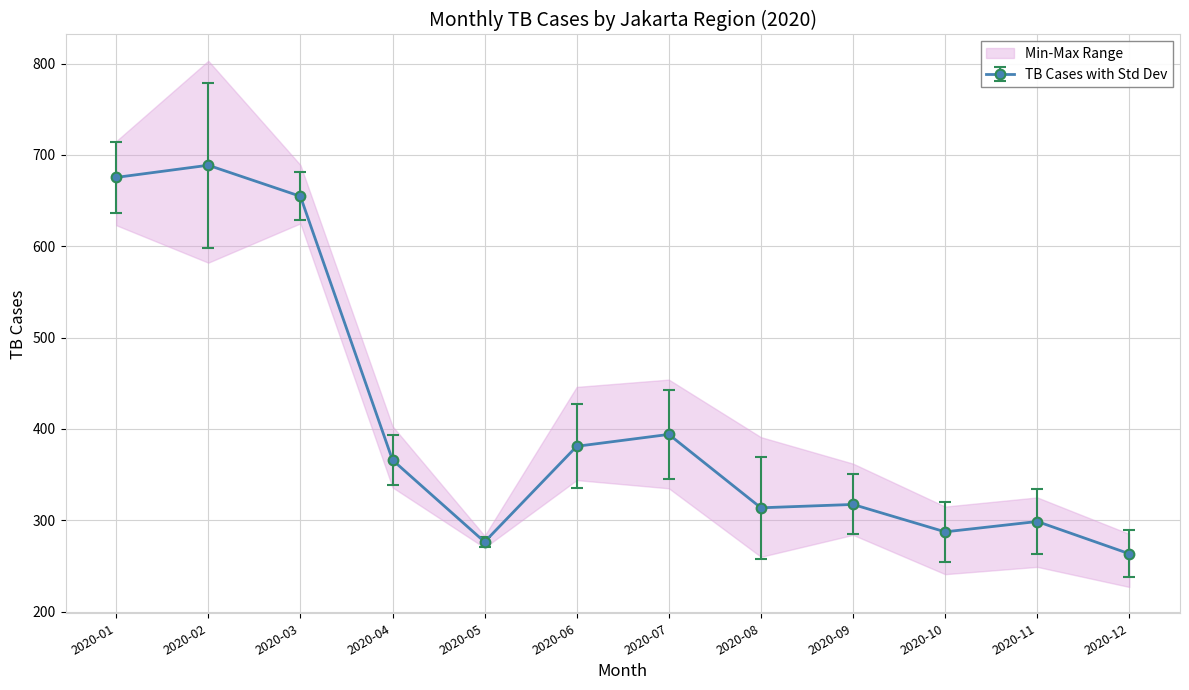

Which series has the largest total across all categories?

JAKARTA PUSAT